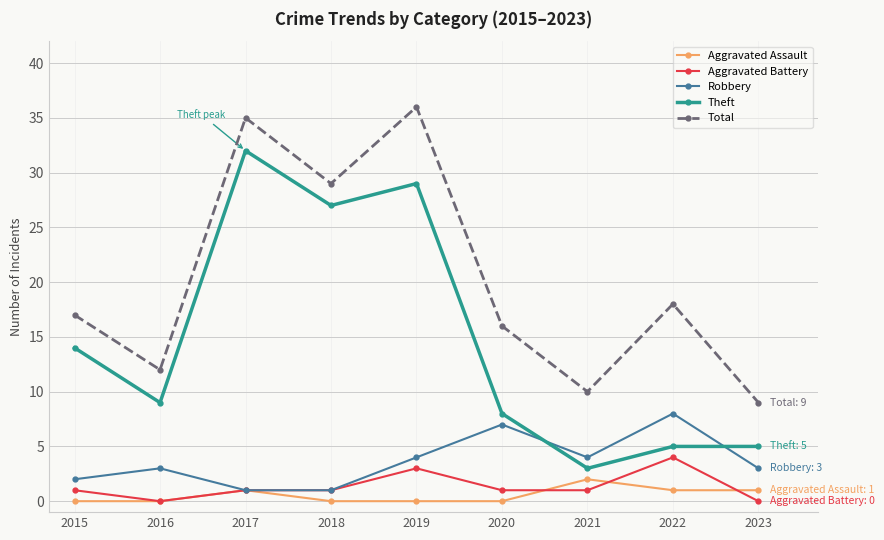

Reading left to right, transcribe all the data shown in this chart.

Aggravated Assault: 0	0	1	0	0	0	2	1	1
Aggravated Battery: 1	0	1	1	3	1	1	4	0
Robbery: 2	3	1	1	4	7	4	8	3
Theft: 14	9	32	27	29	8	3	5	5
Total: 17	12	35	29	36	16	10	18	9